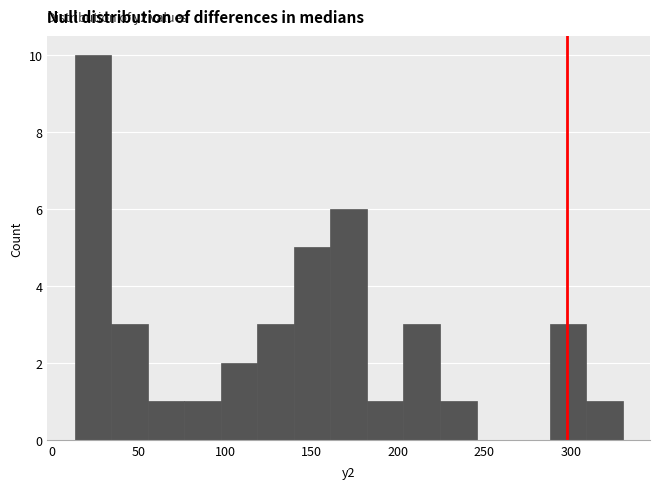

Over which range of the x-axis is the bar tallest?

15 to 35